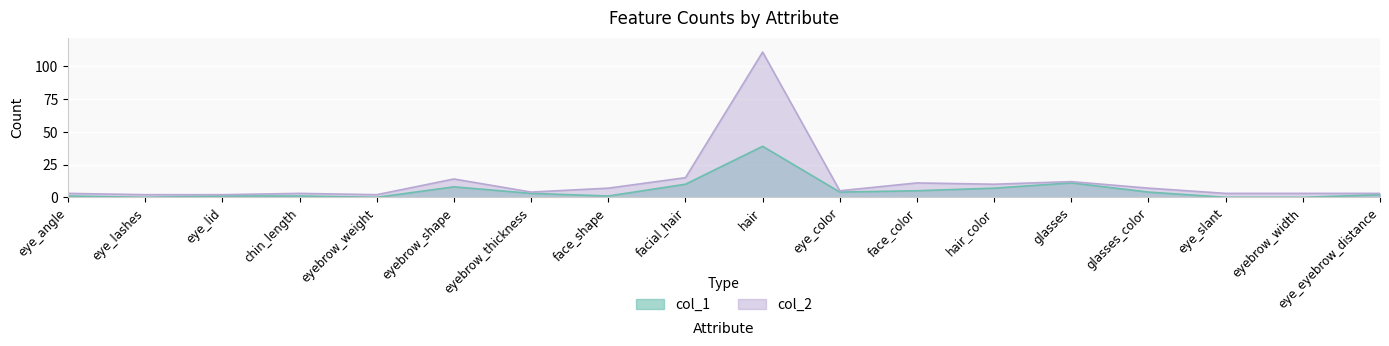

True or false: col_2 and col_1 cross at least once.

False